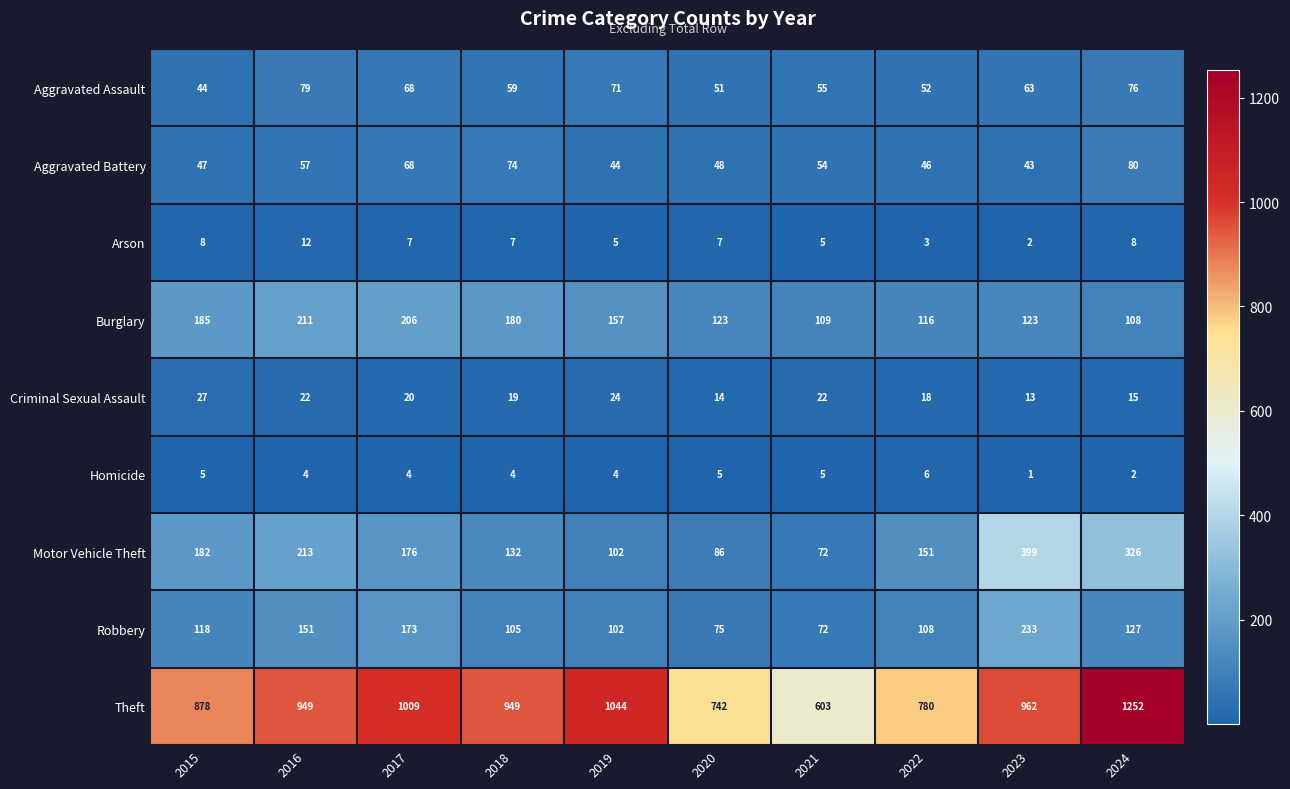

What is the total value across all series at 2017?

1731